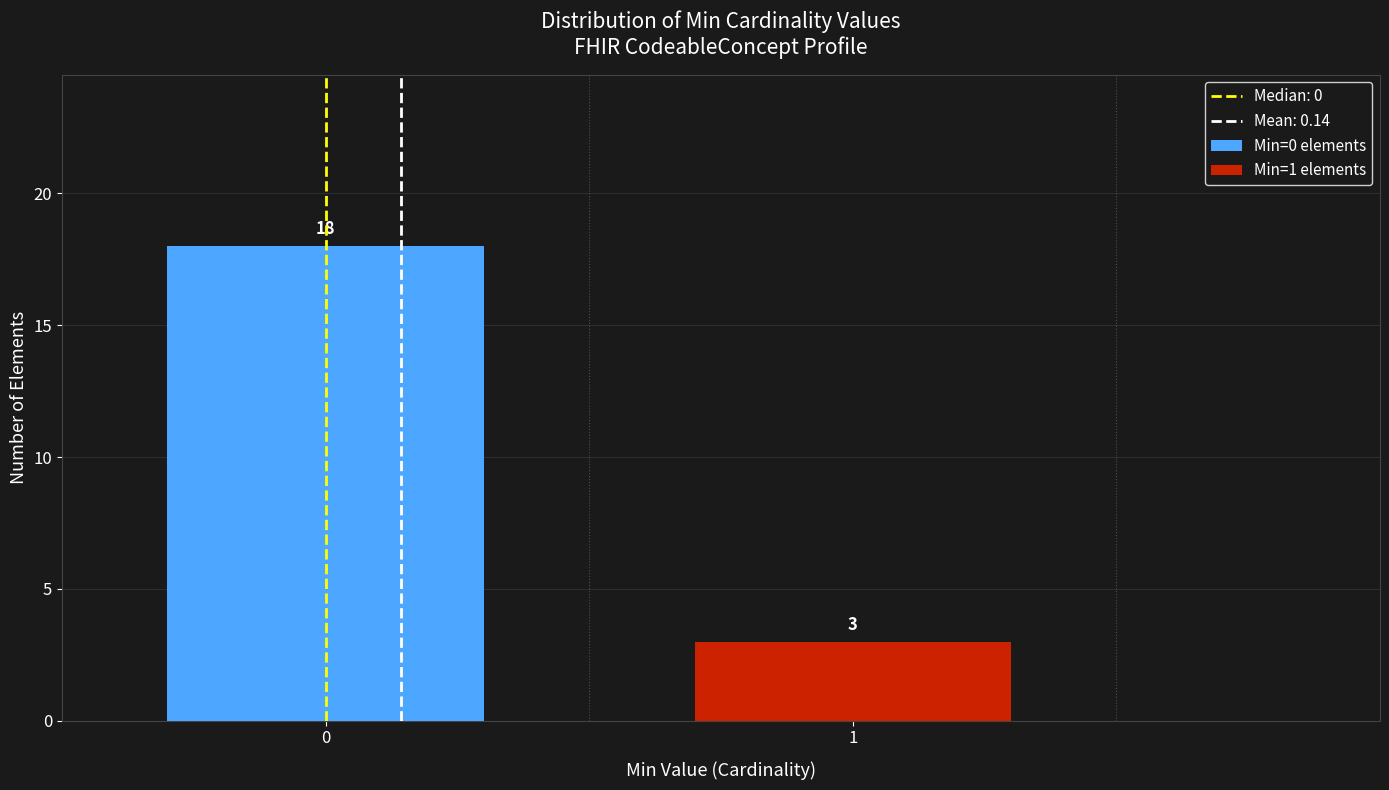

Reading left to right, what are the values for Min=0 elements?

0=18	1=0